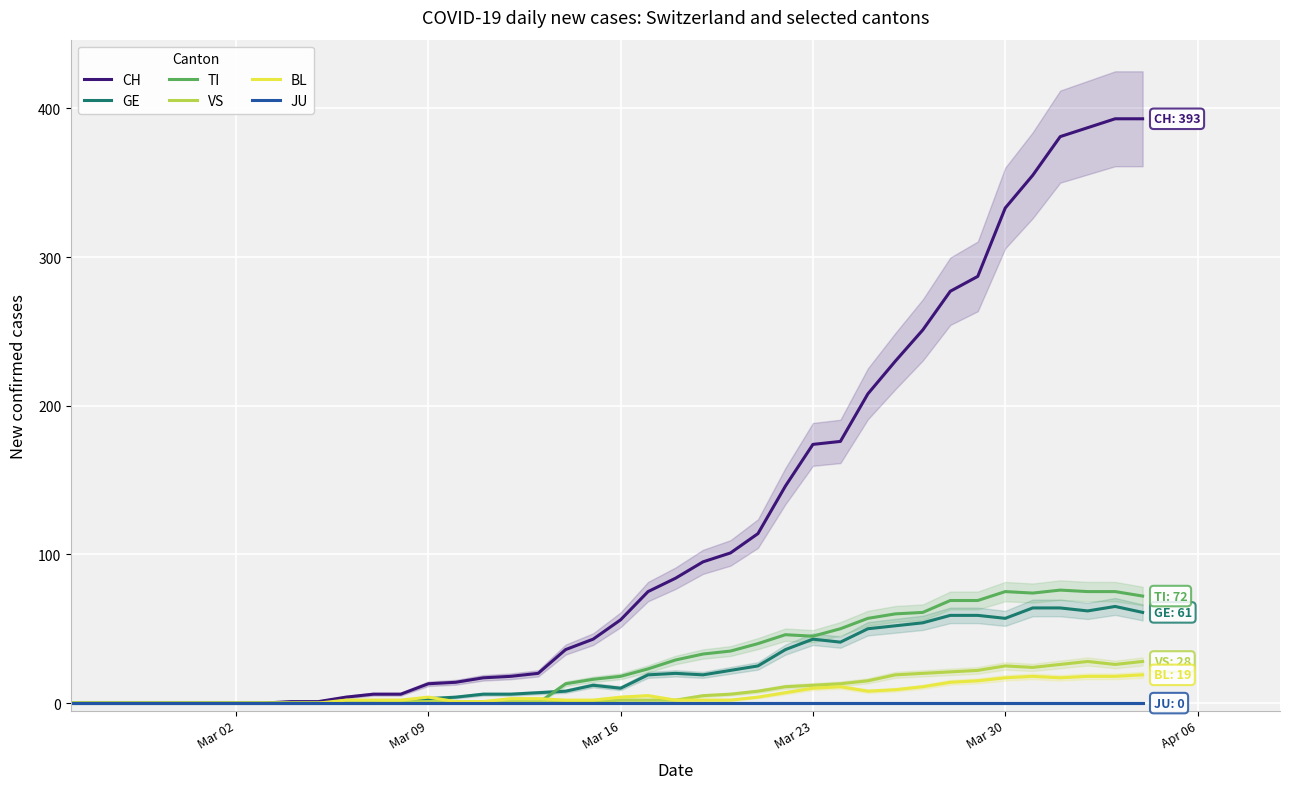

Is it true that GE equals 43 at Mar 23?

True